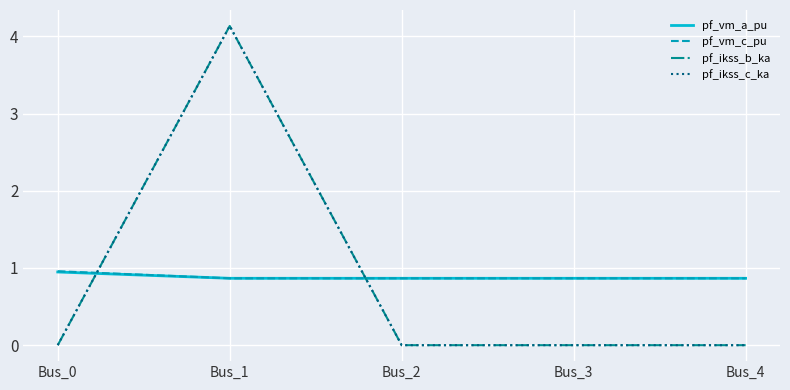

Does the chart have visible grid lines?

Yes